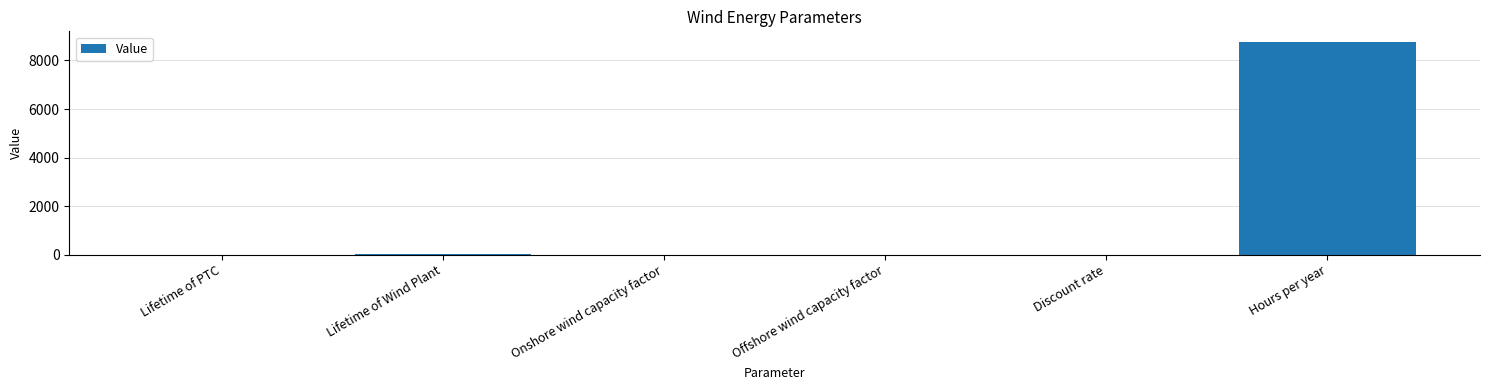

The value at Hours per year is 3684.2. True or false?

False